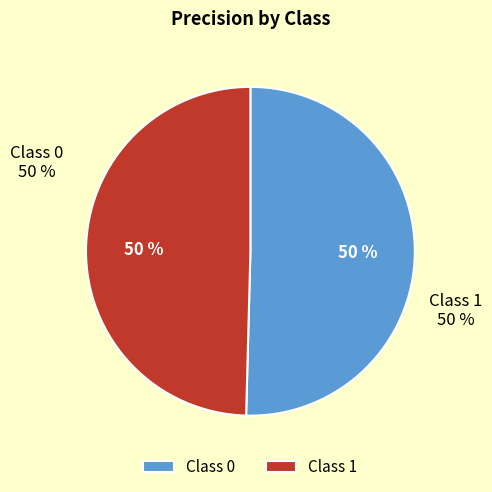

What is the smallest slice in the pie chart?

1